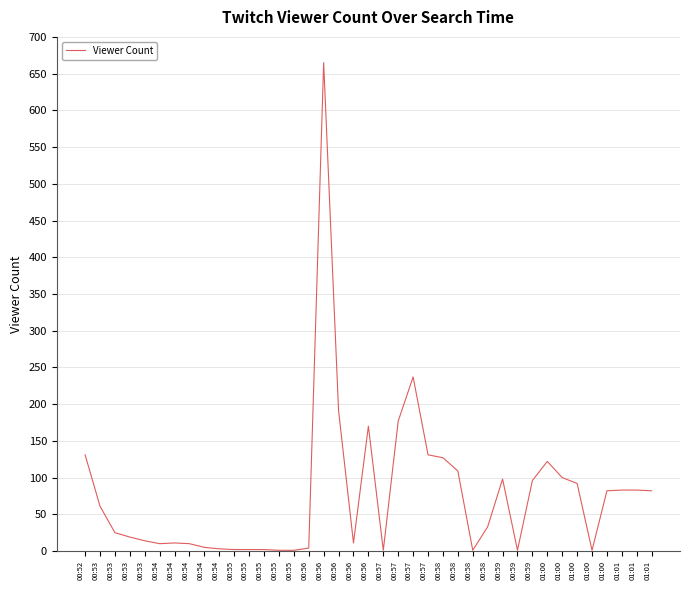

Does the chart have visible grid lines?

Yes